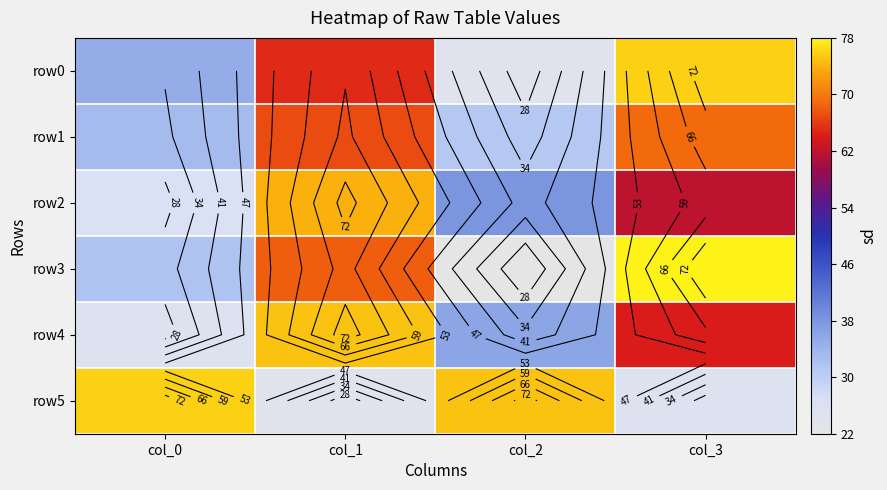

Count the row4 values in the range 36 to 75.

3